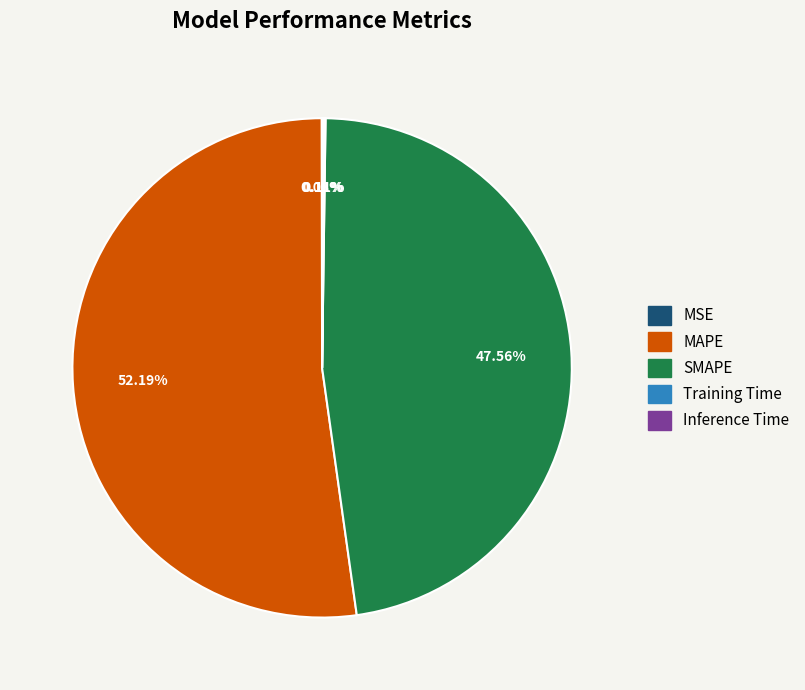

Is it true that SMAPE is 39% of the pie?

False